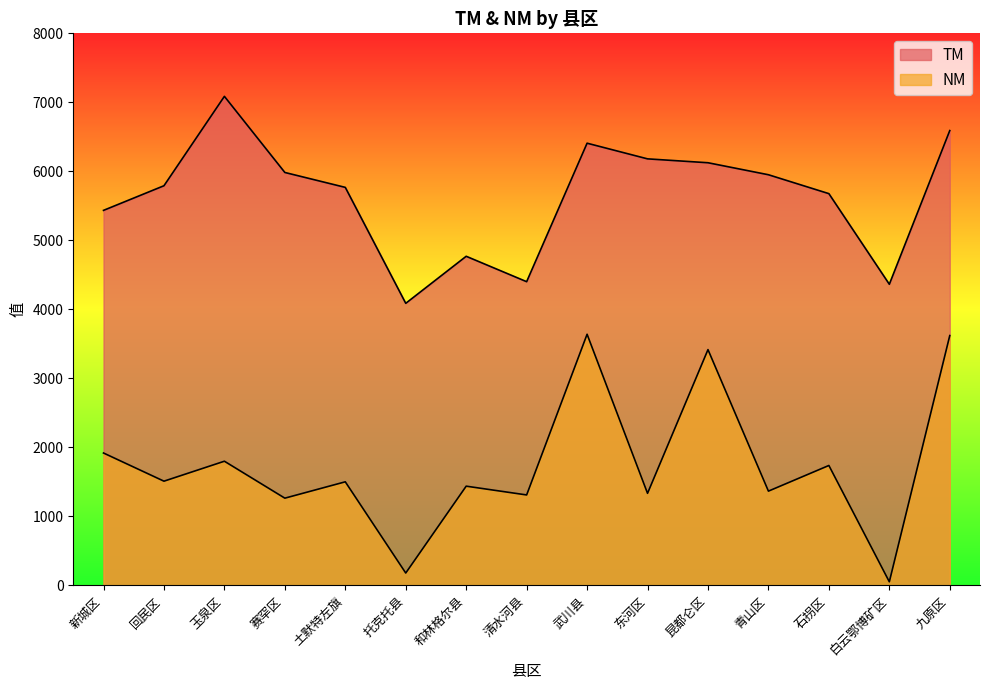

What is the label of the 2nd point from the right?

白云鄂博矿区